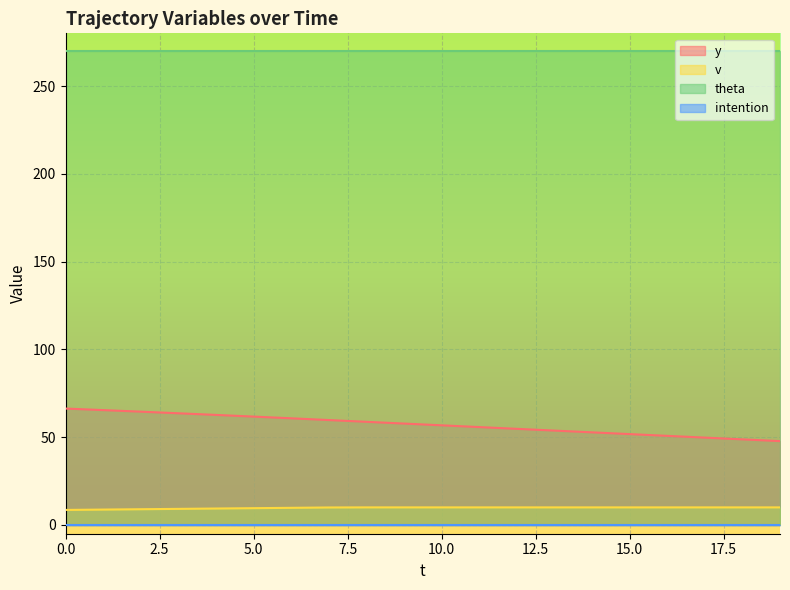

What is the sum of the v values at 4 and 5?

18.9